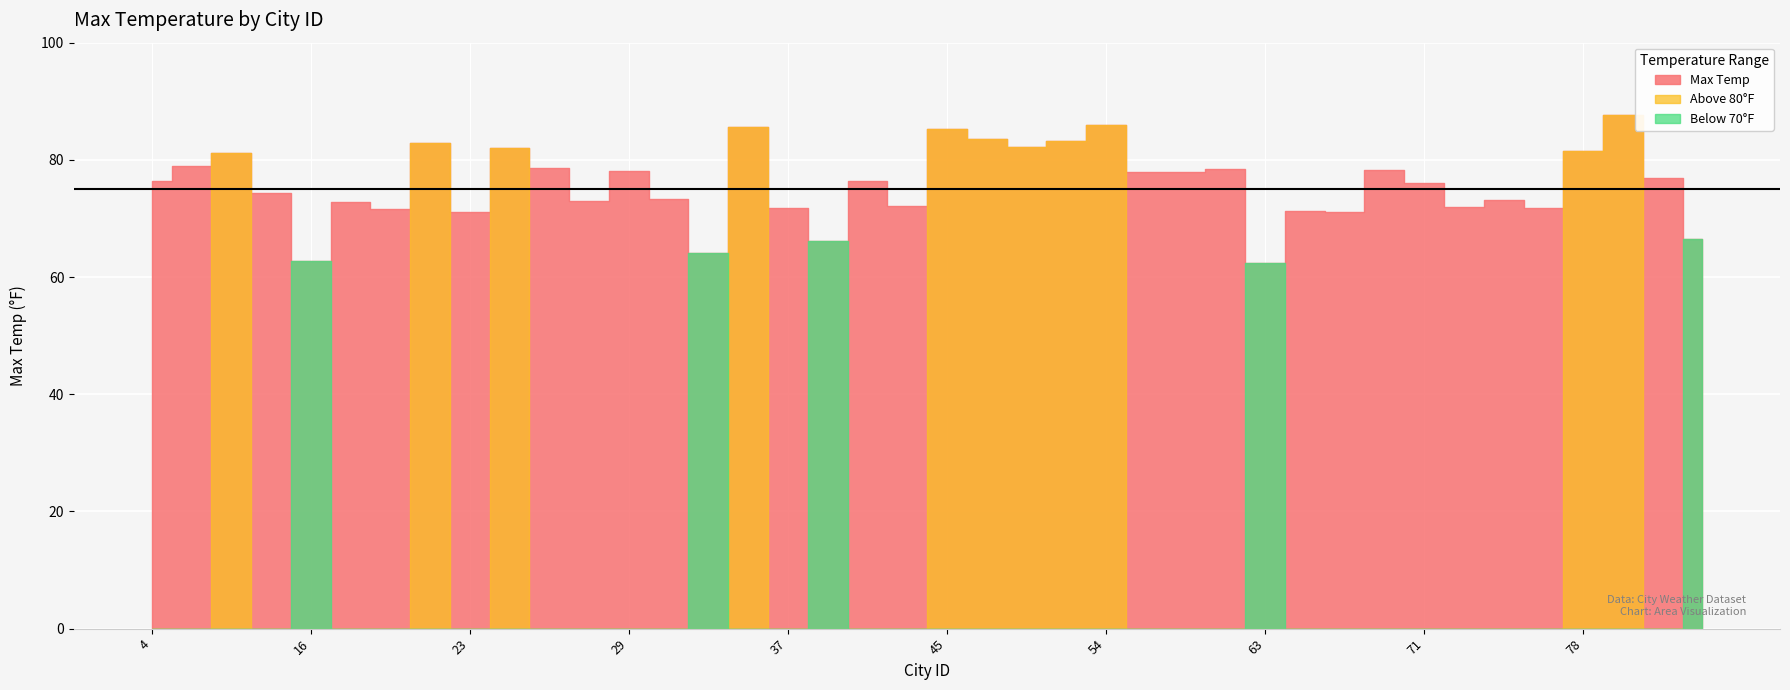

Reading left to right, extract all data points from this chart.

Max Temp: 76.3	78.9	81.2	74.4	62.8	72.8	71.7	82.8	71.0	82.0	78.7	73.0	78.1	73.3	64.1	85.6	71.8	66.2	76.4	72.1	85.3	83.5	82.2	83.1	86.0	77.9	78.0	78.4	62.5	71.2	71.1	78.3	76.0	71.9	73.1	71.8	81.5	87.7	77.0	66.5
Above 80: 0.0	0.0	81.2	0.0	0.0	0.0	0.0	82.8	0.0	82.0	0.0	0.0	0.0	0.0	0.0	85.6	0.0	0.0	0.0	0.0	85.3	83.5	82.2	83.1	86.0	0.0	0.0	0.0	0.0	0.0	0.0	0.0	0.0	0.0	0.0	0.0	81.5	87.7	0.0	0.0
Below 70: 0.0	0.0	0.0	0.0	62.8	0.0	0.0	0.0	0.0	0.0	0.0	0.0	0.0	0.0	64.1	0.0	0.0	66.2	0.0	0.0	0.0	0.0	0.0	0.0	0.0	0.0	0.0	0.0	62.5	0.0	0.0	0.0	0.0	0.0	0.0	0.0	0.0	0.0	0.0	66.5